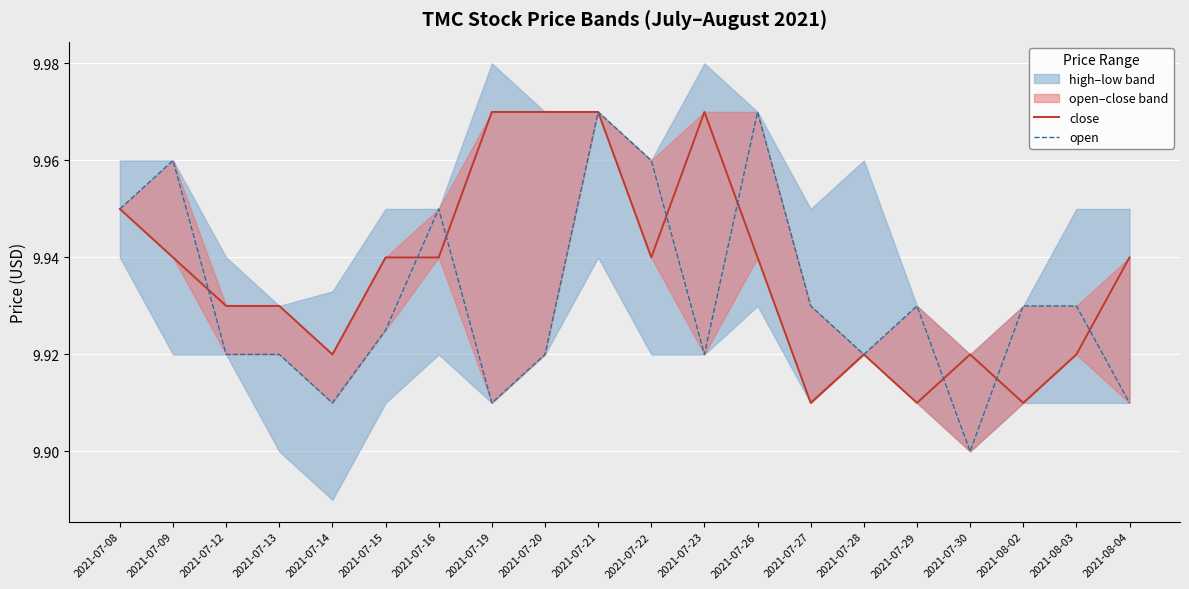

Which series has the largest range (max minus min)?

open